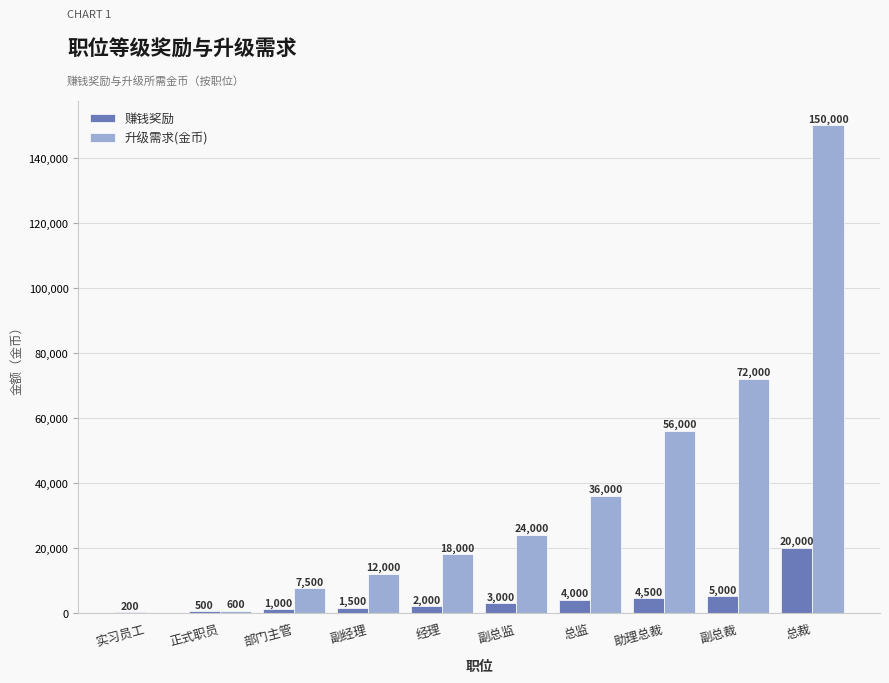

Reading left to right, list all the values displayed in this chart.

赚钱奖励: 200	500	1000	1500	2000	3000	4000	4500	5000	20000
升级需求(金币): 0	600	7500	12000	18000	24000	36000	56000	72000	150000